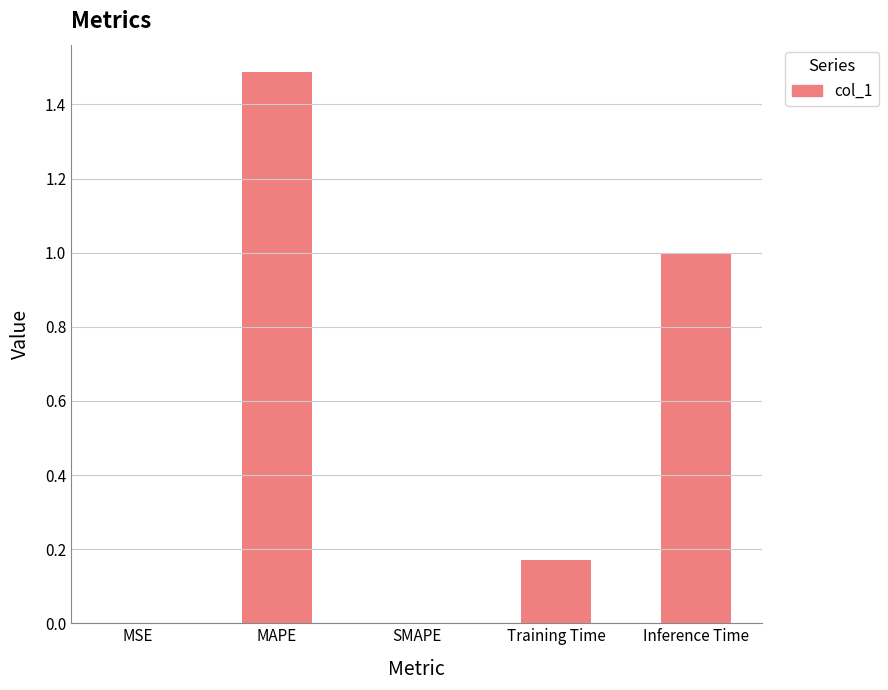

Which has a higher value, SMAPE or Inference Time?

Inference Time